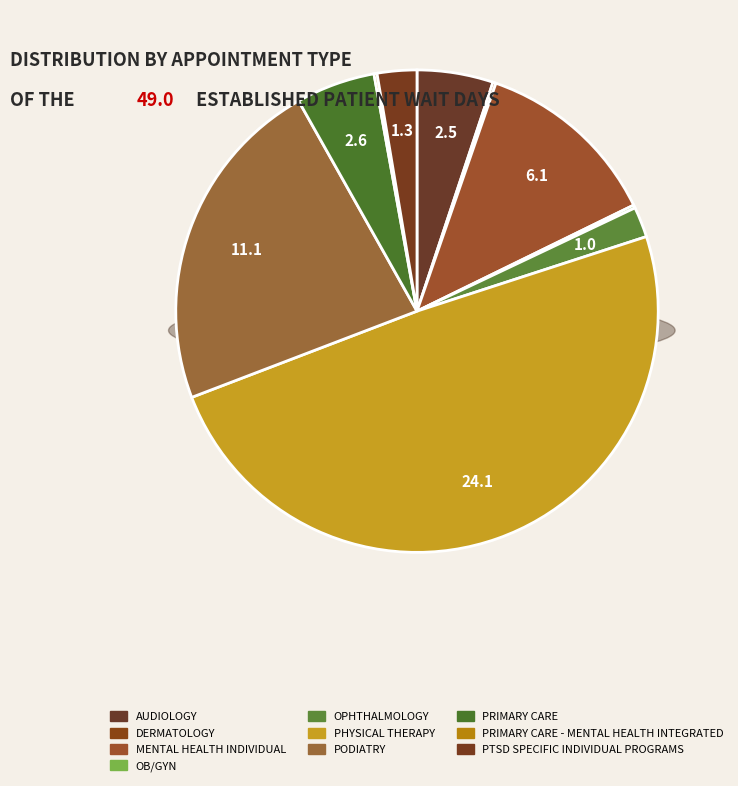

Count the number of slices in the pie.

10